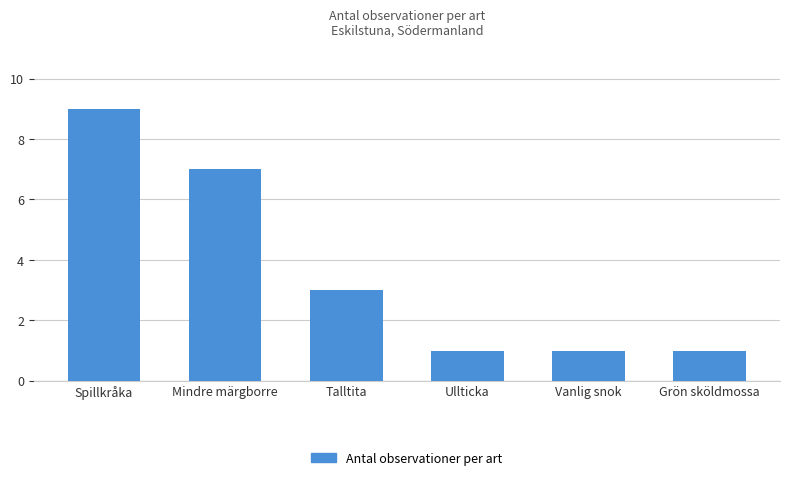

Reading left to right, extract all data points from this chart.

Spillkråka=9	Mindre märgborre=7	Talltita=3	Ullticka=1	Vanlig snok=1	Grön sköldmossa=1